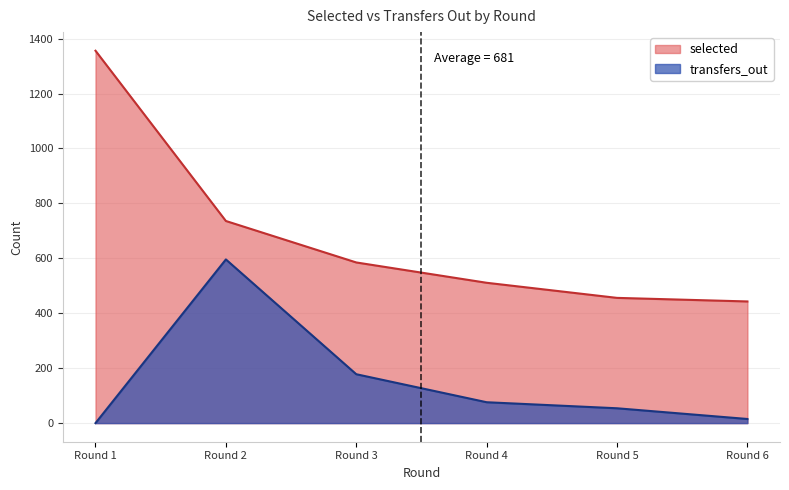

Is it true that transfers_out equals 83 at Round 5?

False